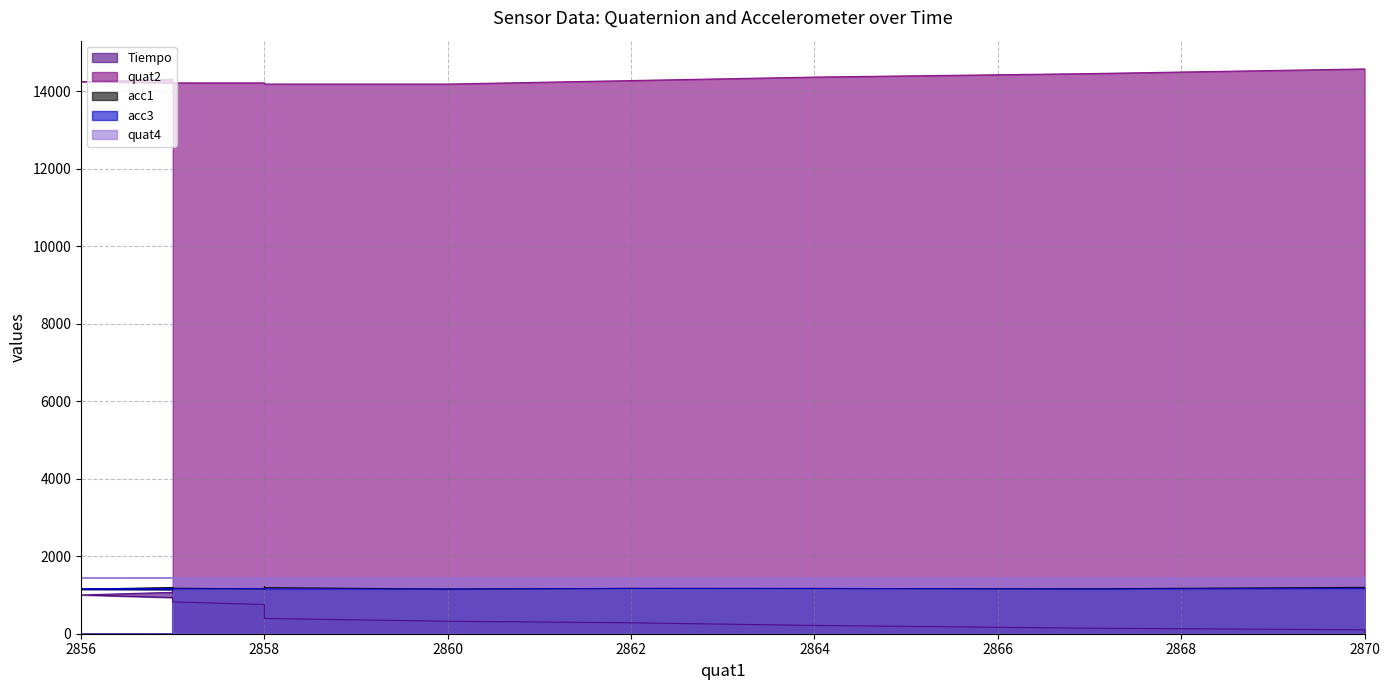

List the series in order of their peak value, highest first.

quat2, quat4, acc1, Tiempo, acc3